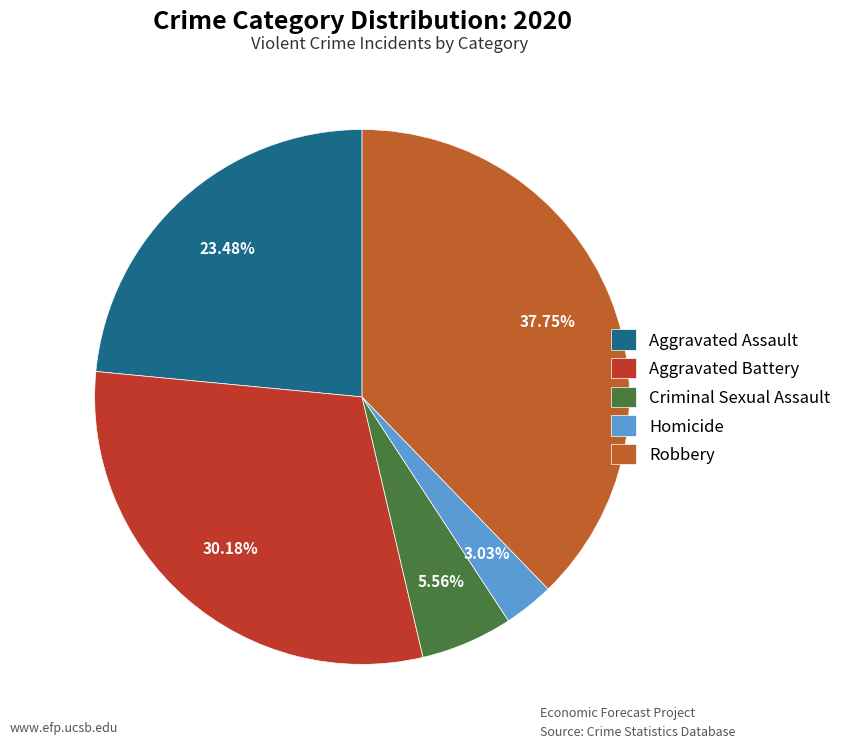

Is there a majority slice in this chart?

No